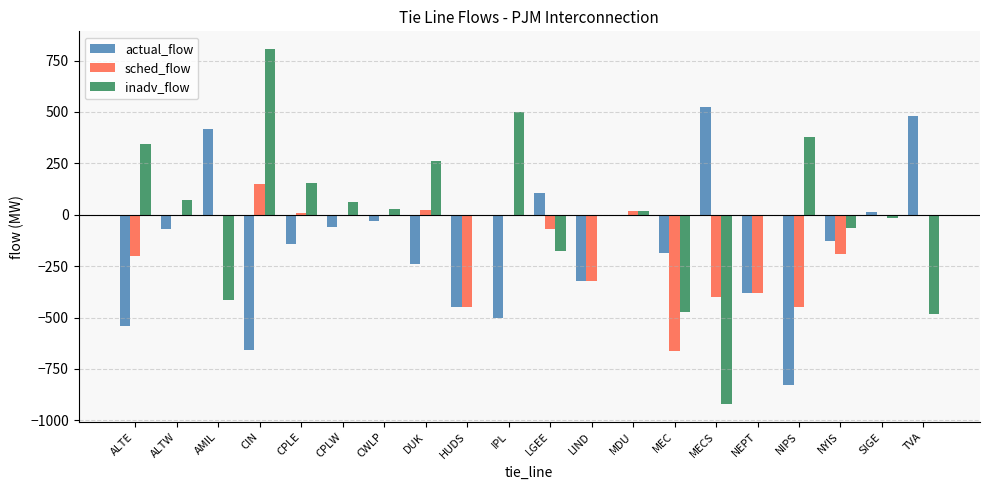

Count the number of categories in the chart.

20